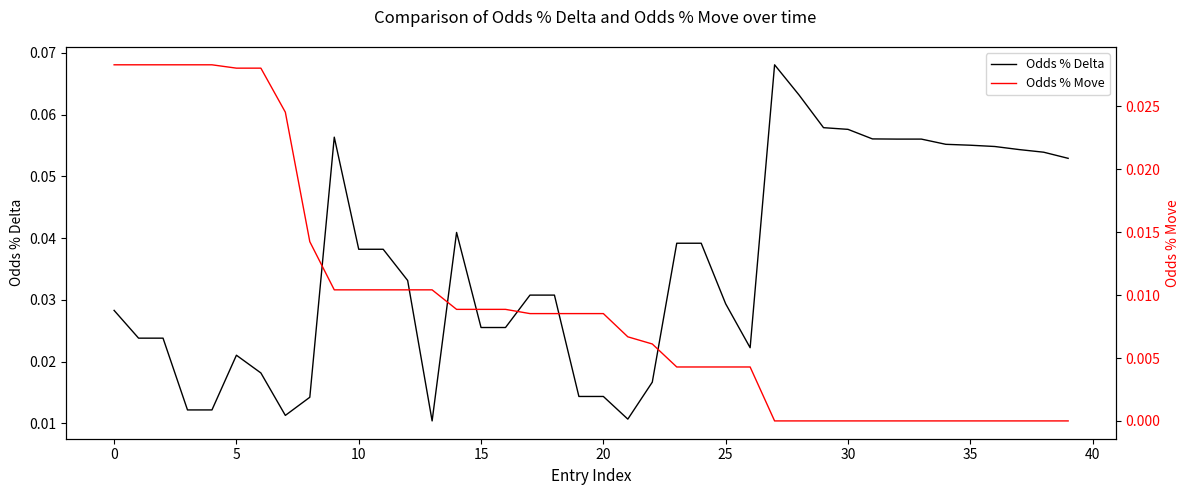

The value of Odds % Delta at 0 is 0.0. True or false?

False